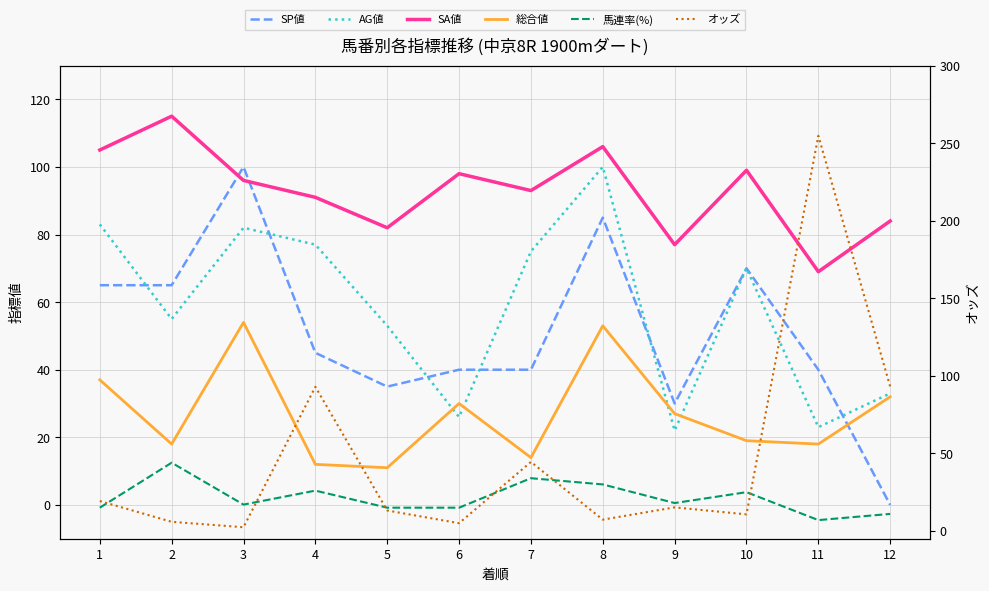

Where is 馬連率(%) nearest to the value 25?

10